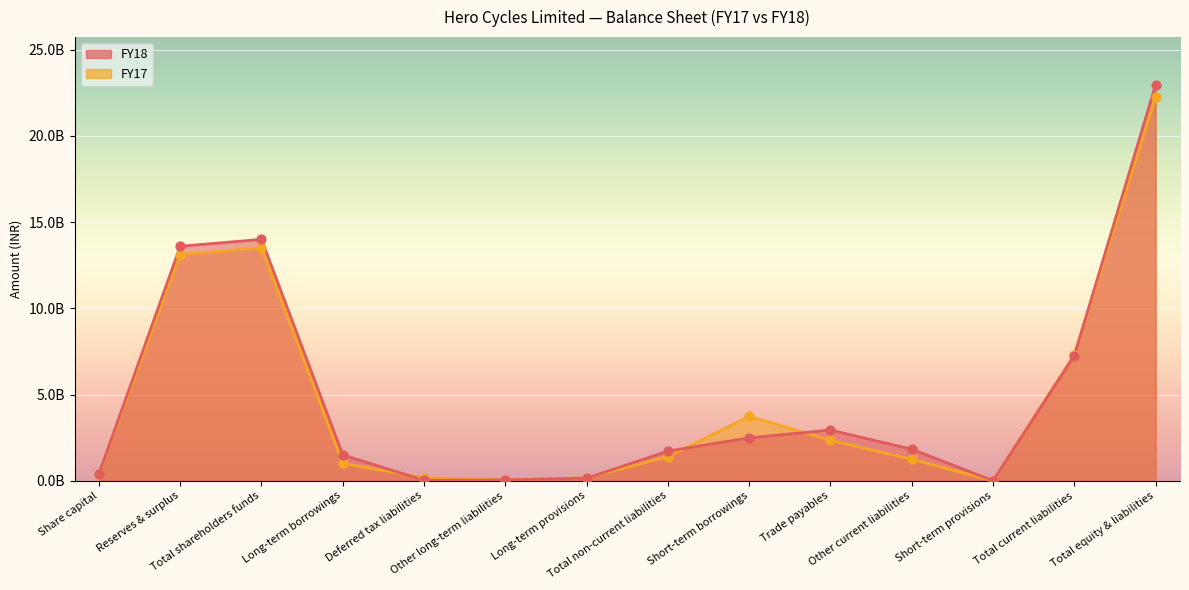

What is the total value across all series at Short-term borrowings?

6218150000